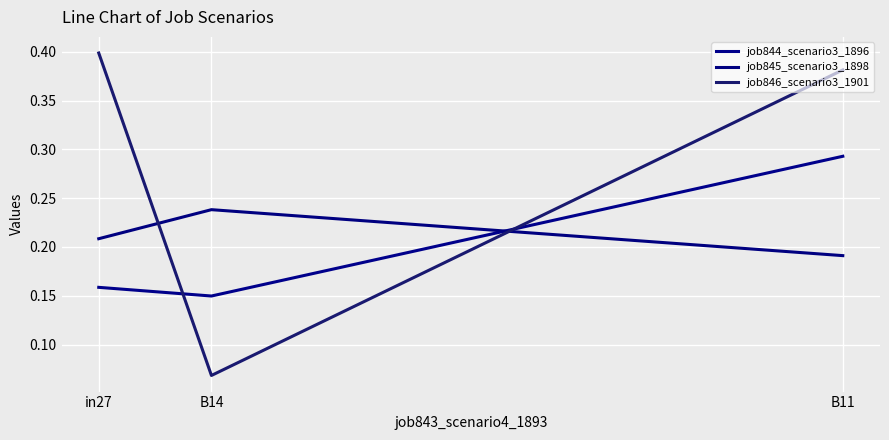

Does the chart display data point markers on the line(s)?

No